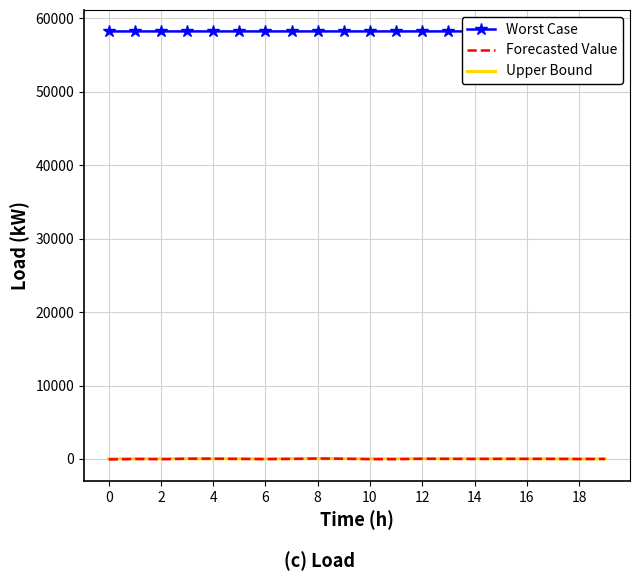

What is the minimum value shown in the chart?

-73.8